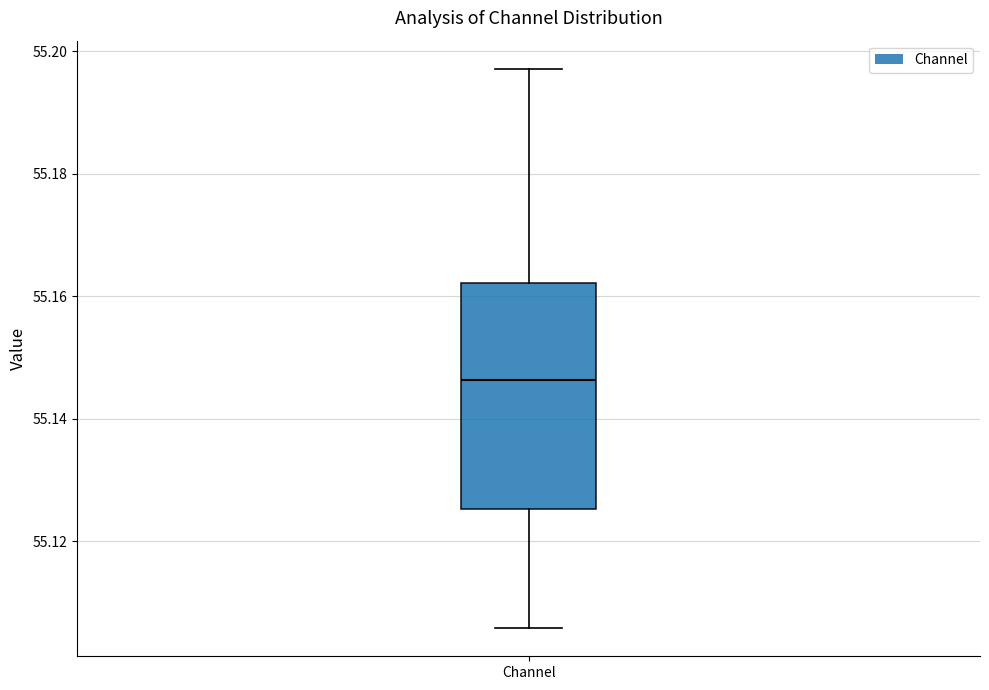

Where does the median line of the box for Channel sit on the y-axis? The values are not printed on the chart, so give them approximately, as read against the axis.

55.146